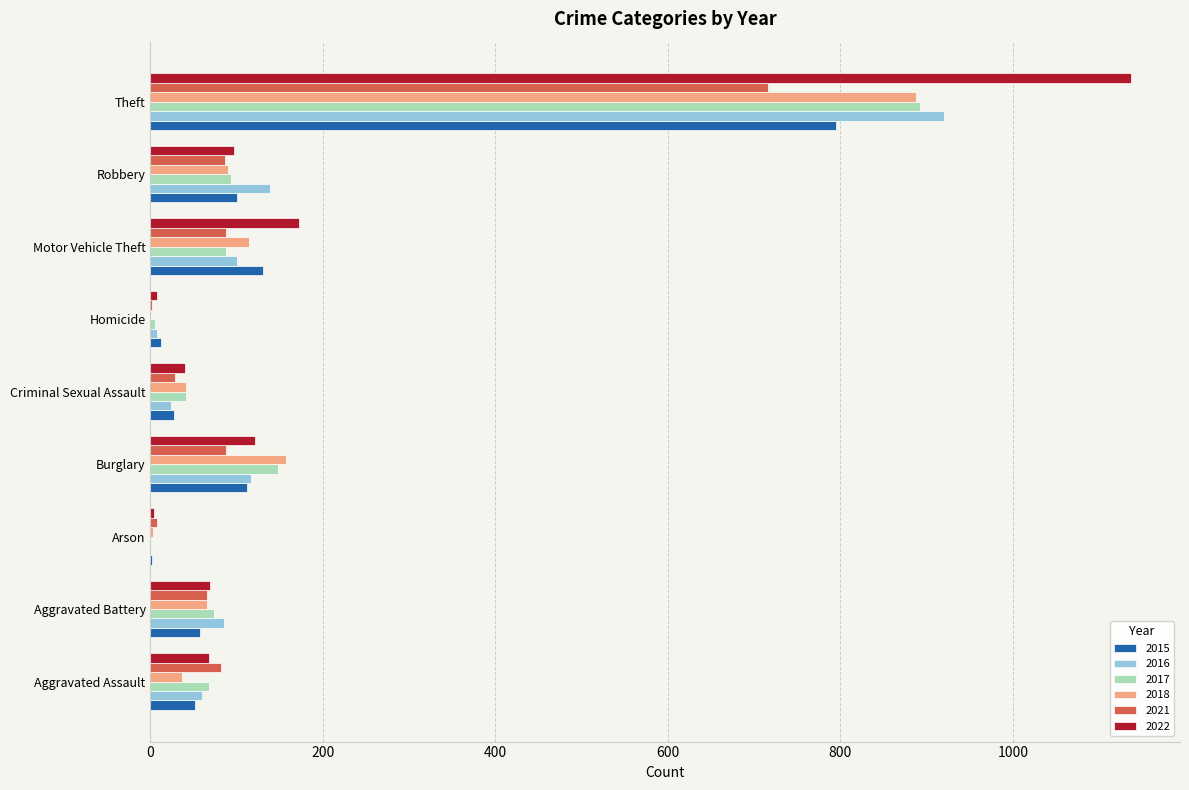

The 2017 series shows 41 at Criminal Sexual Assault. True or false?

True